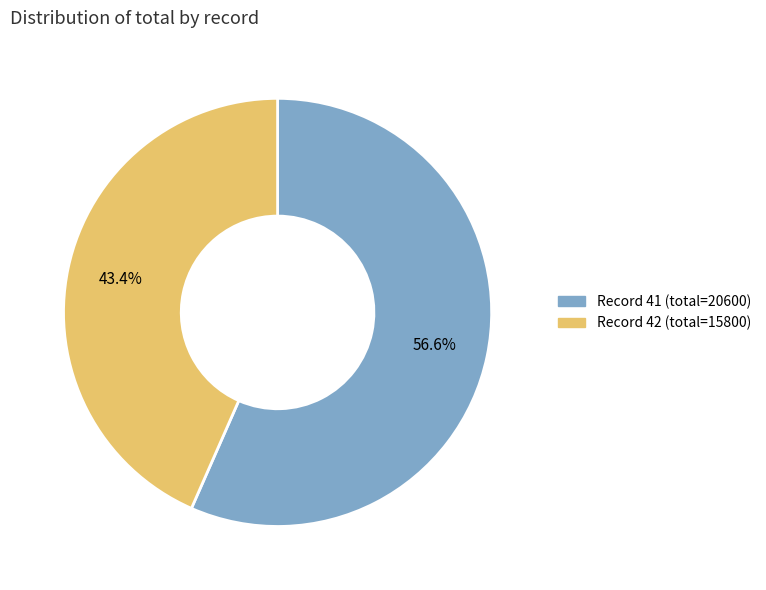

Is there any slice that represents more than half of the pie?

Yes